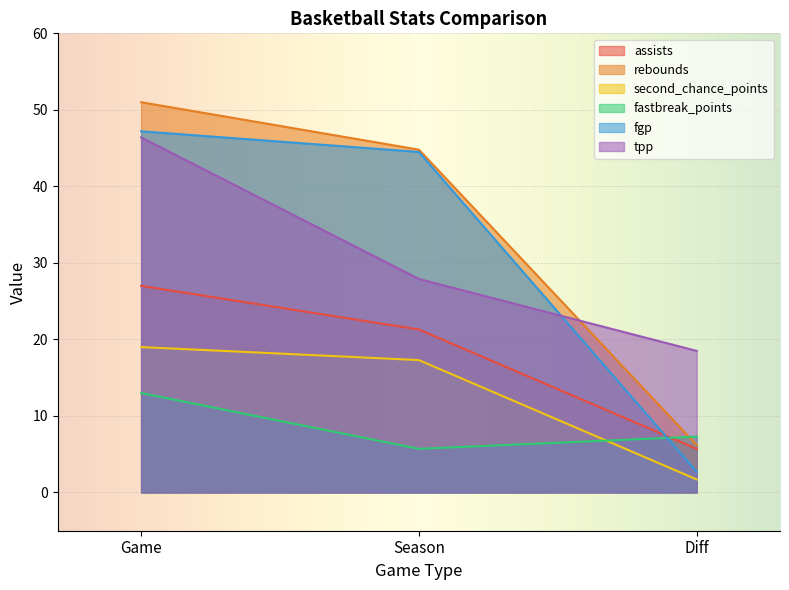

How many lines are shown in the chart?

6